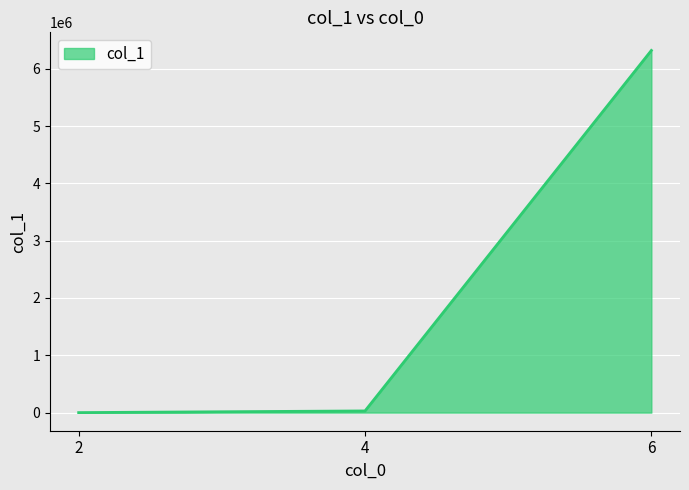

What is the sum of all values?

6349006